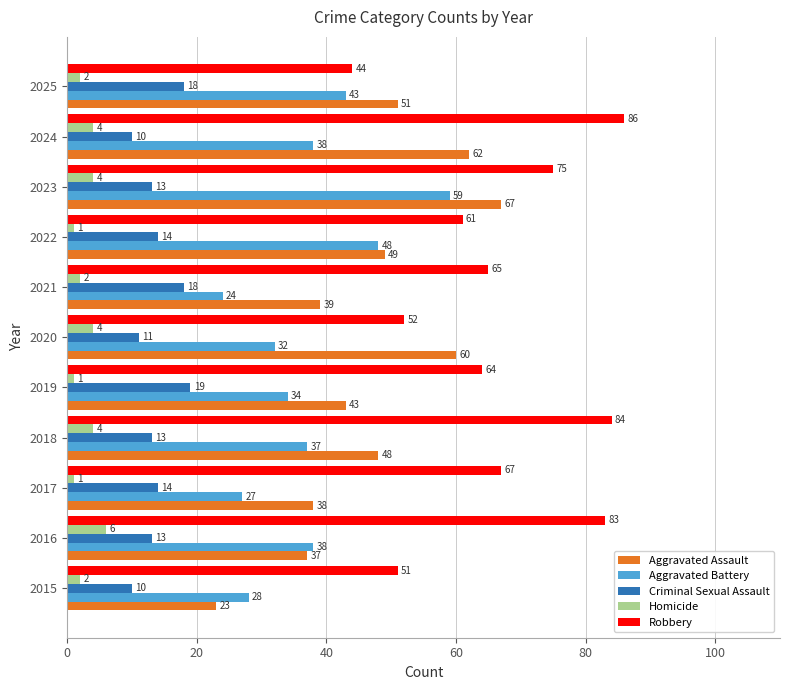

What is the average value of the Criminal Sexual Assault series?

14